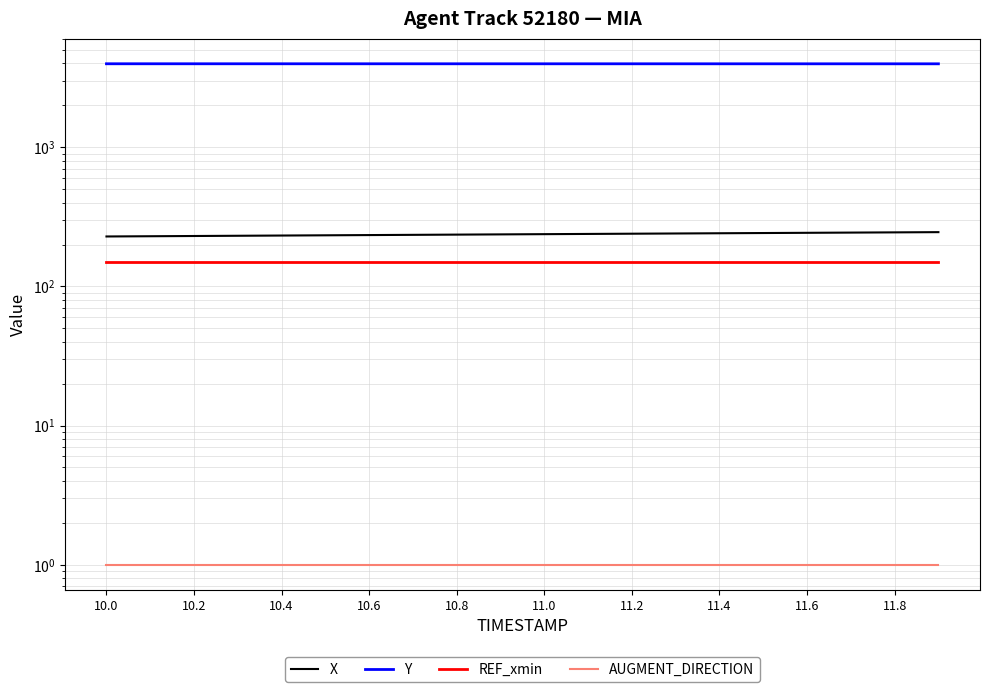

Rank the series by their maximum value, from lowest to highest.

AUGMENT_DIRECTION, REF_xmin, X, Y